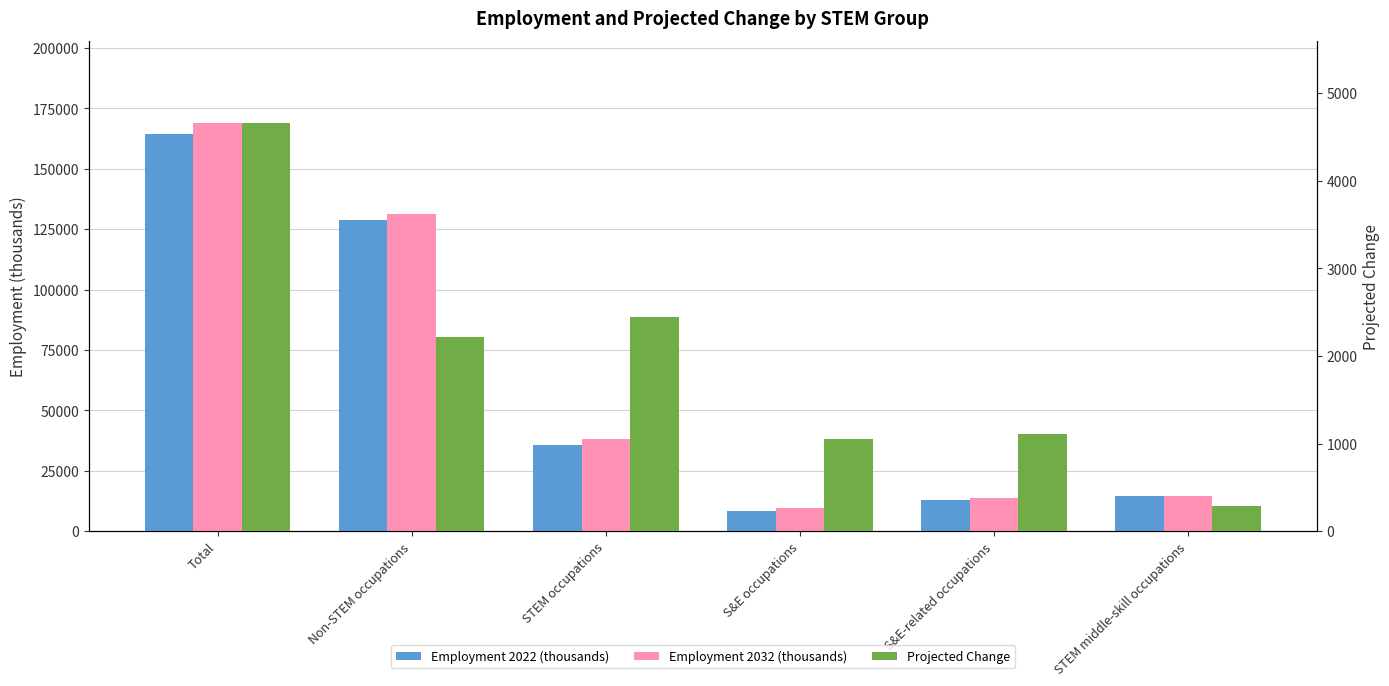

Between S&E-related occupations and STEM occupations, which is larger?

STEM occupations